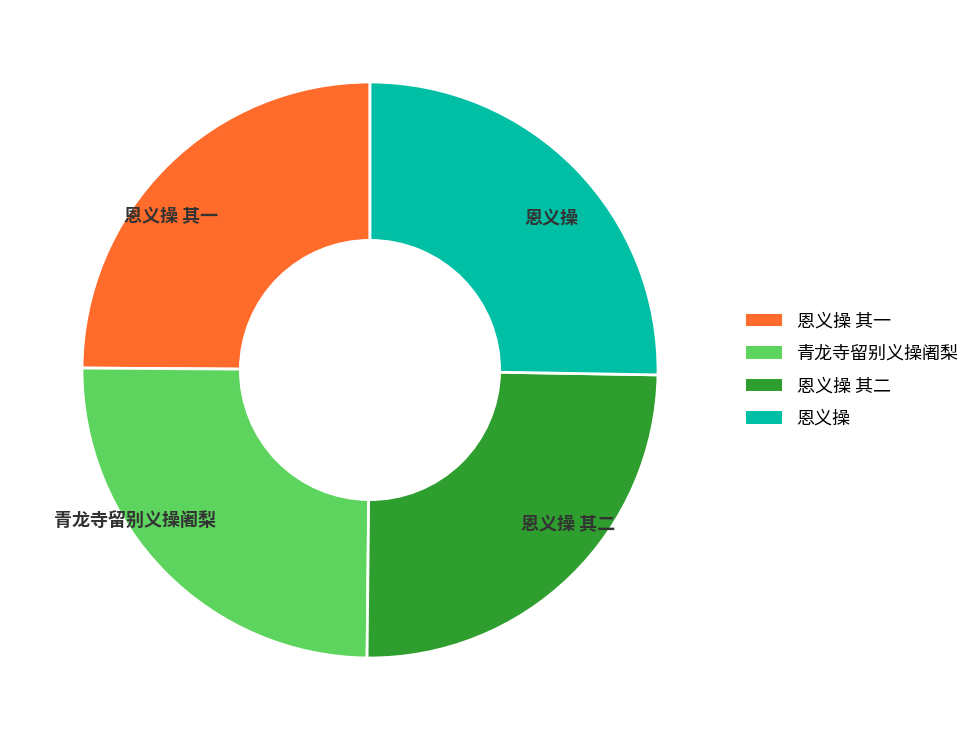

How many segments does this pie chart have?

4